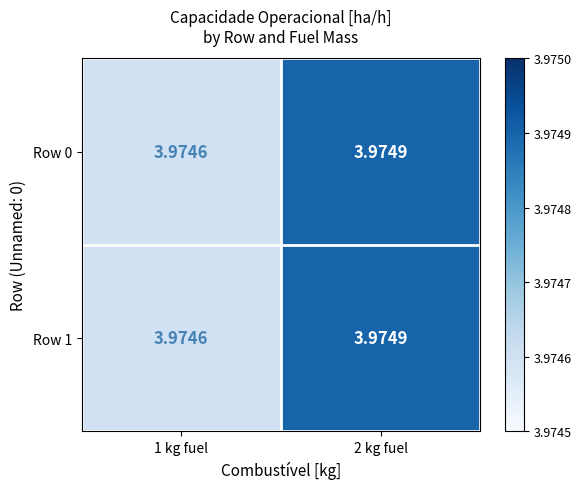

At how many categories does at least one series exceed 3?

2